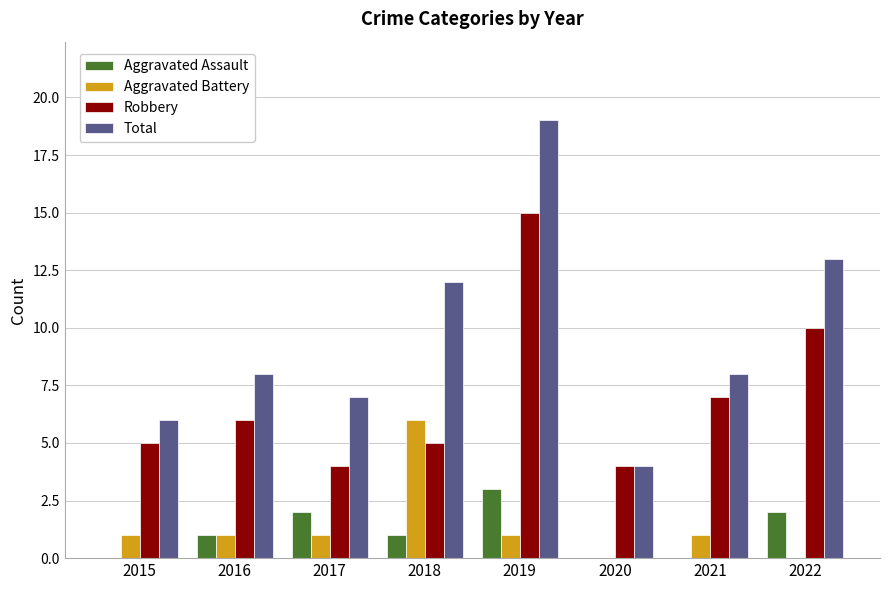

Reading right to left, extract all data points from this chart.

Aggravated Assault: 2022=2	2021=0	2020=0	2019=3	2018=1	2017=2	2016=1	2015=0
Aggravated Battery: 2022=0	2021=1	2020=0	2019=1	2018=6	2017=1	2016=1	2015=1
Robbery: 2022=10	2021=7	2020=4	2019=15	2018=5	2017=4	2016=6	2015=5
Total: 2022=13	2021=8	2020=4	2019=19	2018=12	2017=7	2016=8	2015=6